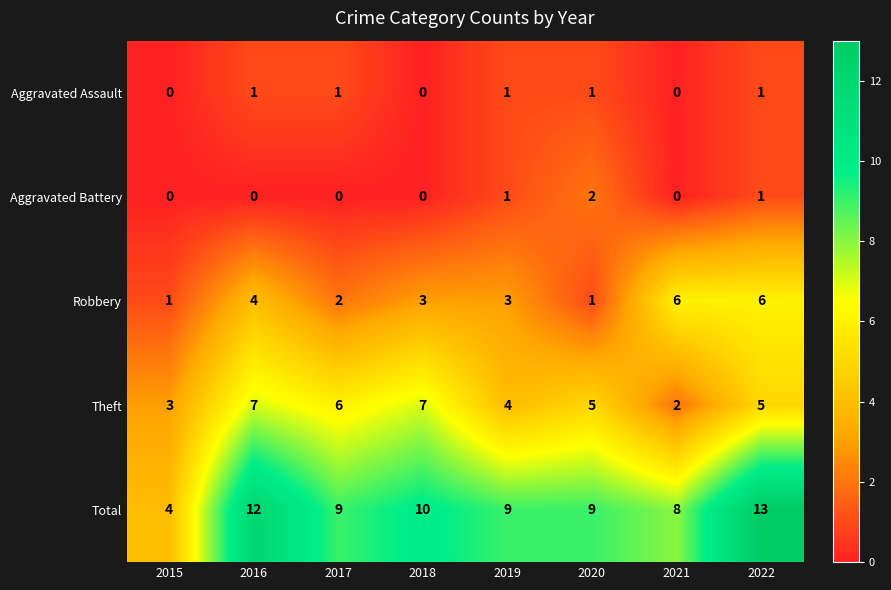

What is the difference between the maximum and second lowest values in the Theft series?

4